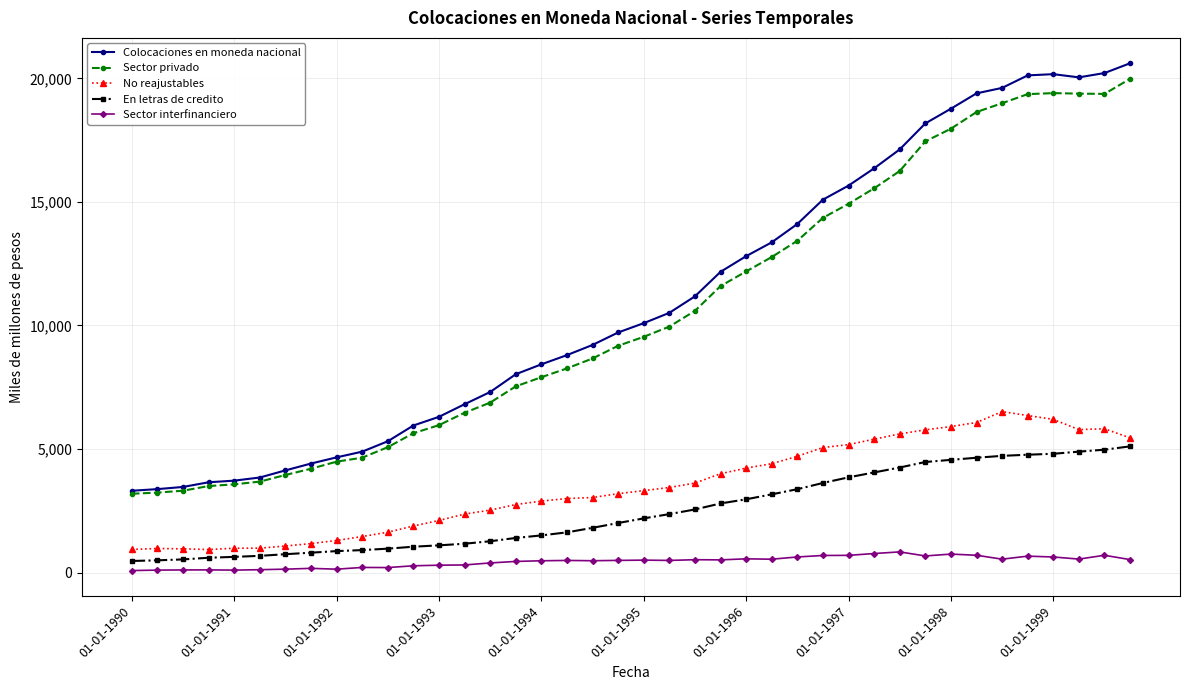

True or false: En letras de credito and Colocaciones en moneda nacional intersect in this chart.

False